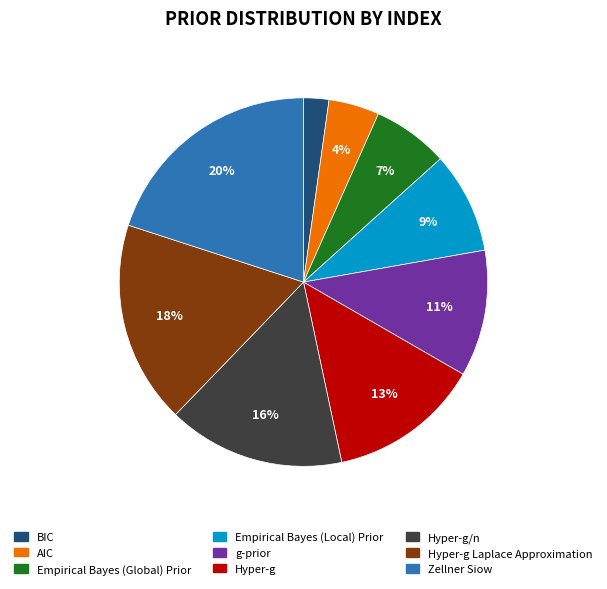

To the nearest percent, what is the difference between the largest and smallest slice percentages?

18%